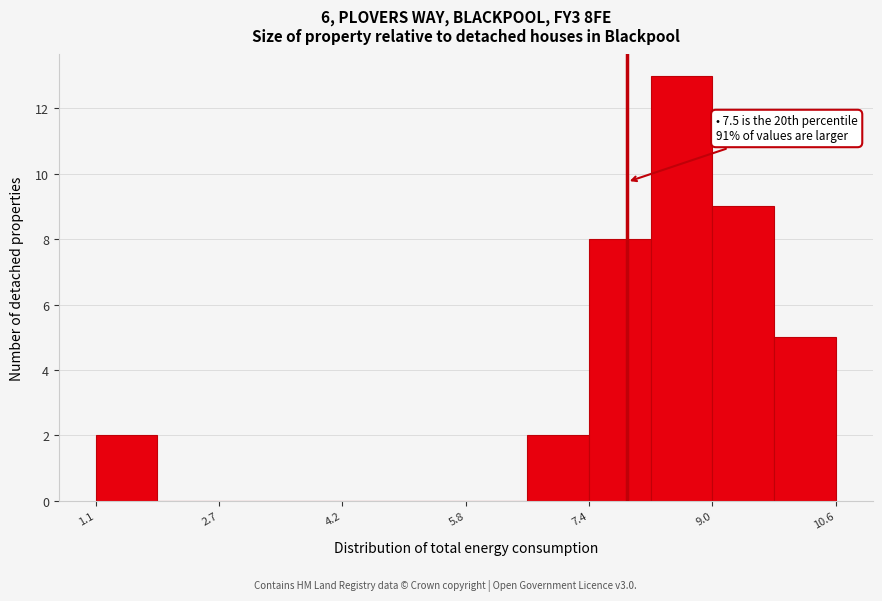

Read against the x-axis, roughly where is the centre of the tallest bar?

8.6